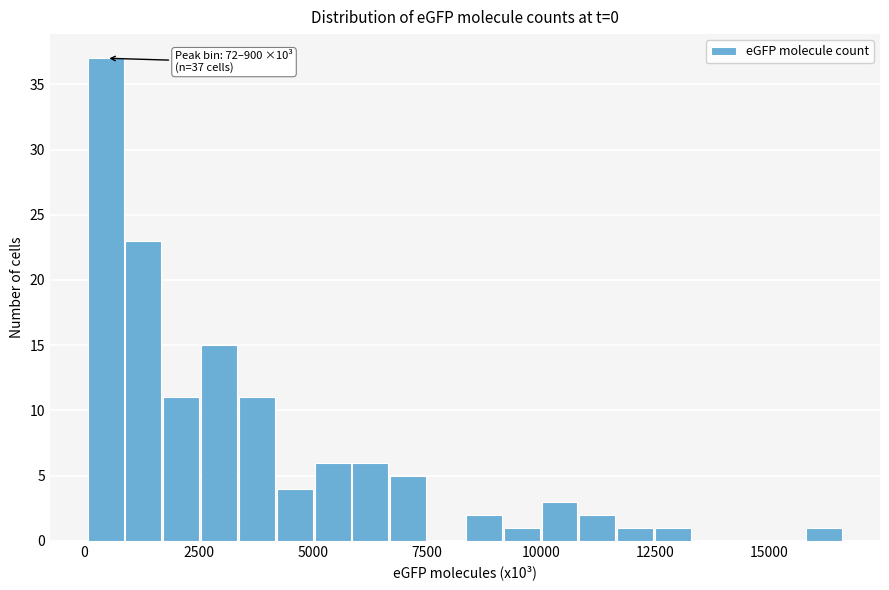

Read against the x-axis, roughly where is the centre of the tallest bar?

500